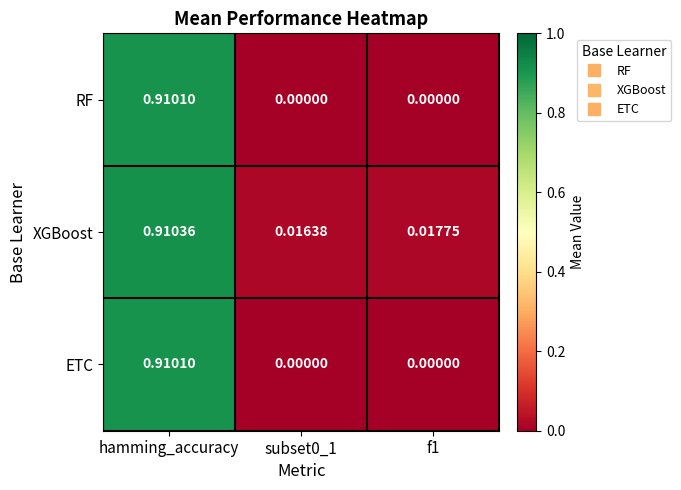

Which category has the highest value in the ETC series?

hamming_accuracy